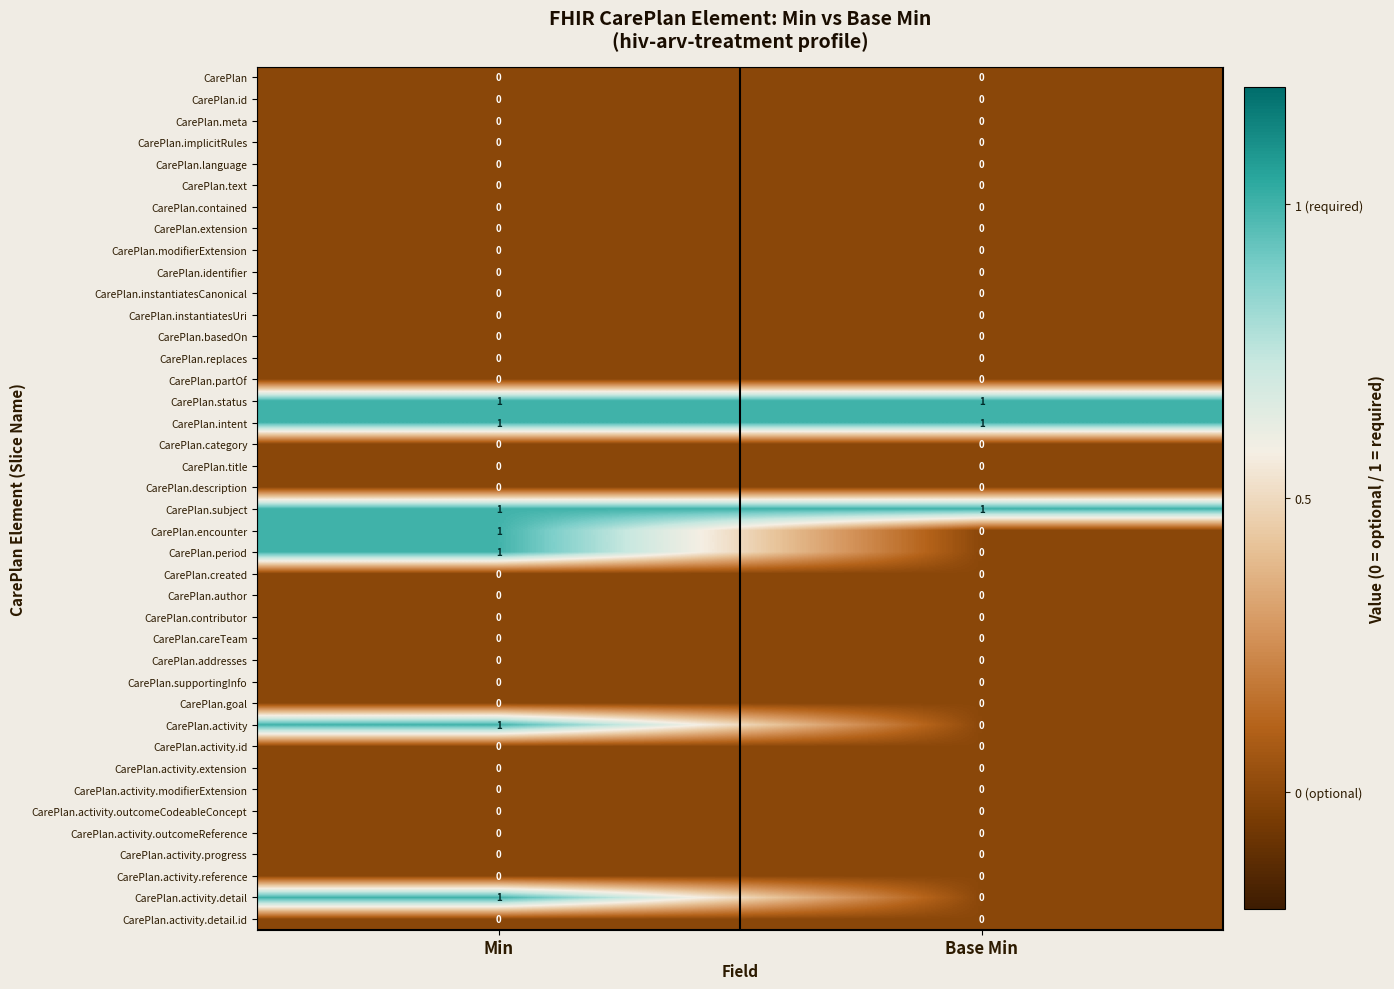

The CarePlan.encounter series shows 1 at Min. True or false?

True